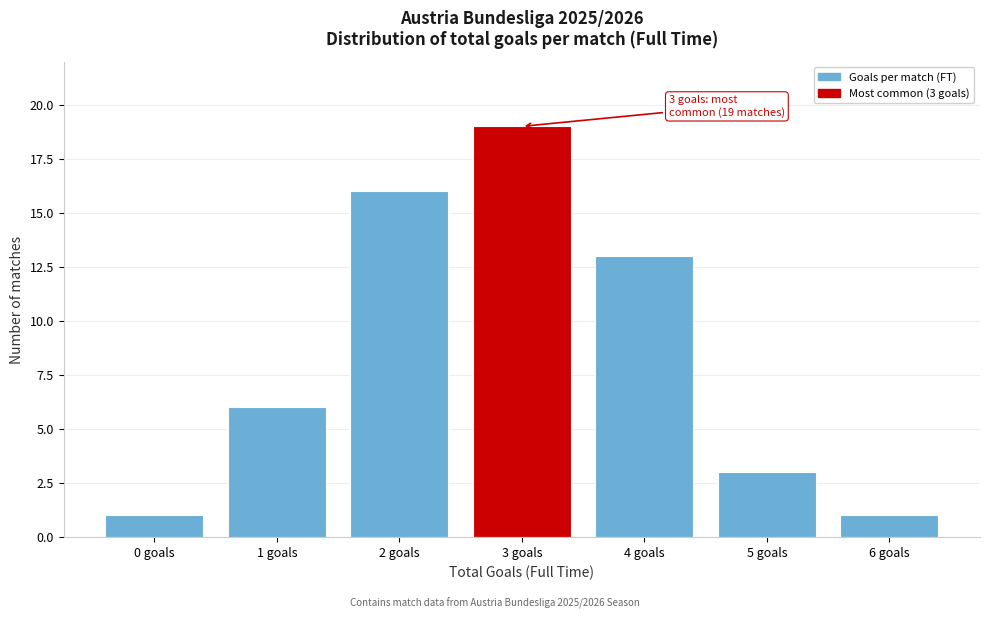

Reading left to right, list all the values displayed in this chart.

1	6	16	19	13	3	1